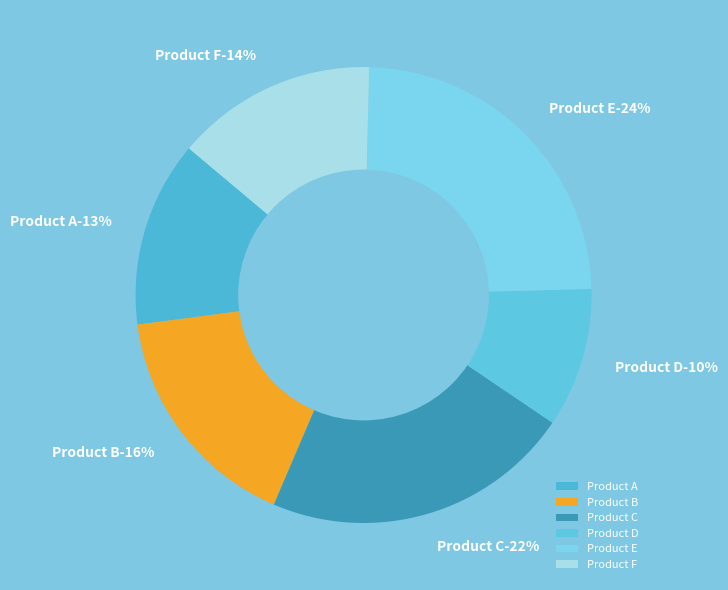

Between Product F and Product D, which is larger?

Product F